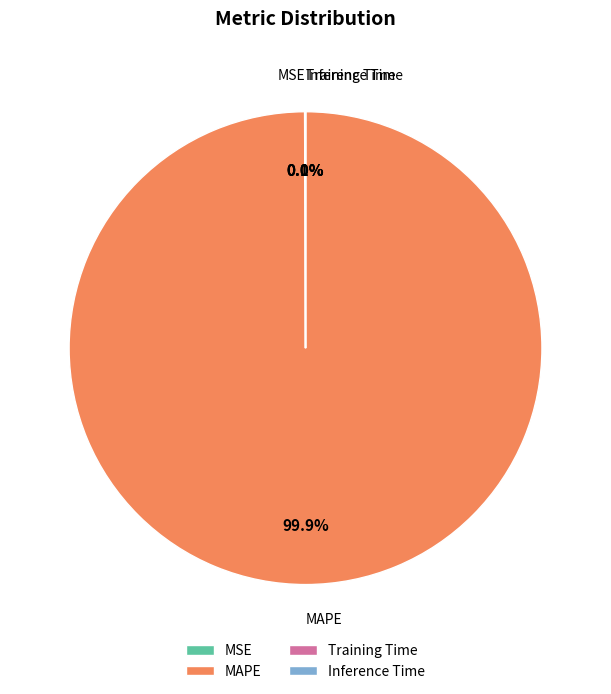

Which slice is the largest?

MAPE